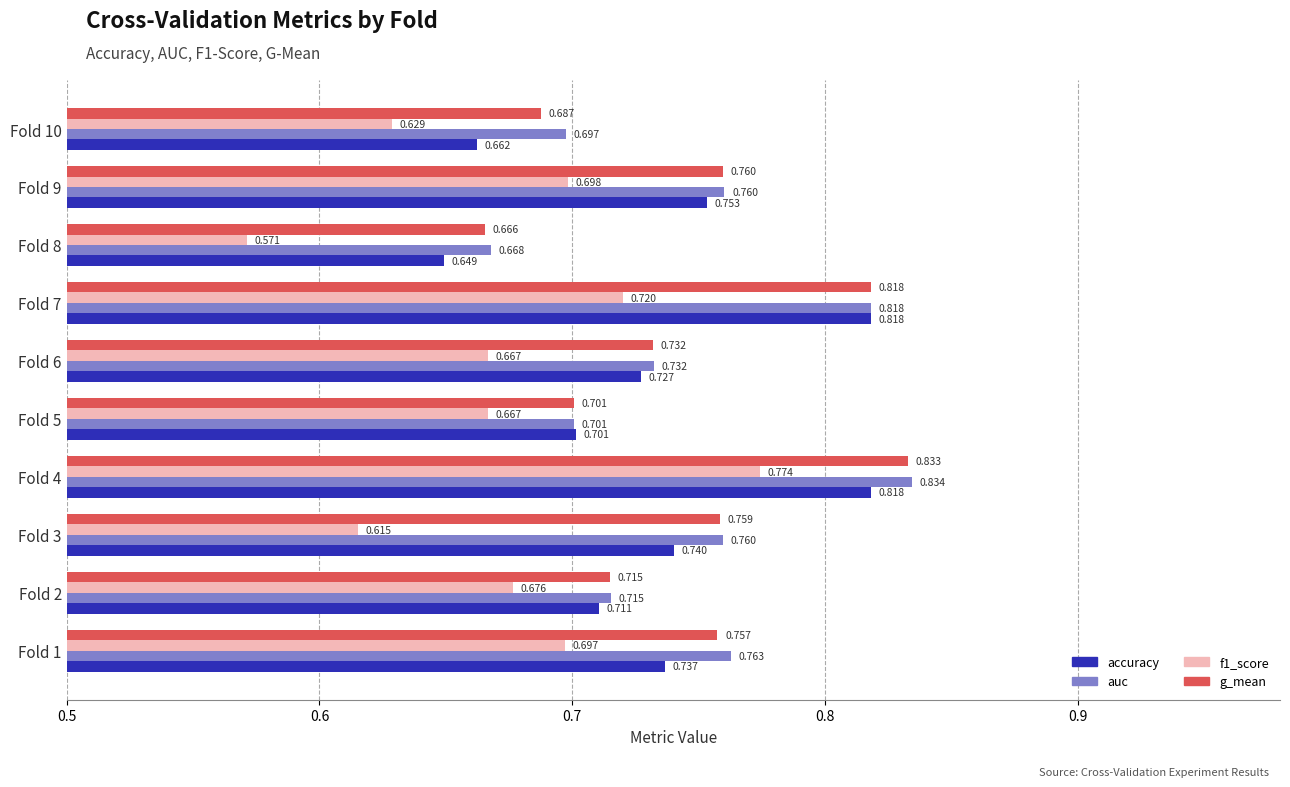

Which series changed the most between Fold 3 and Fold 5?

auc